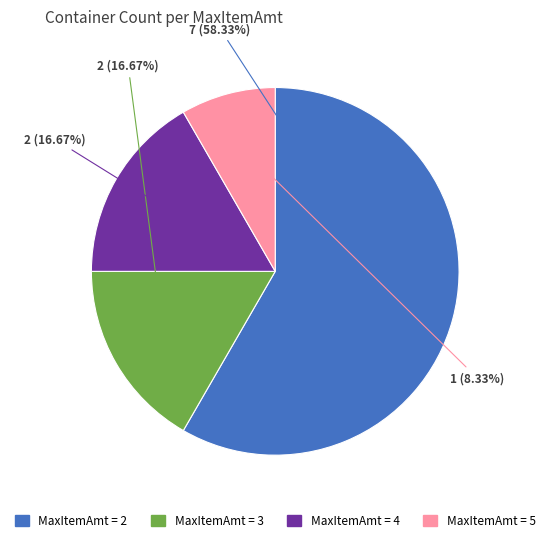

Is there a majority slice in this chart?

Yes